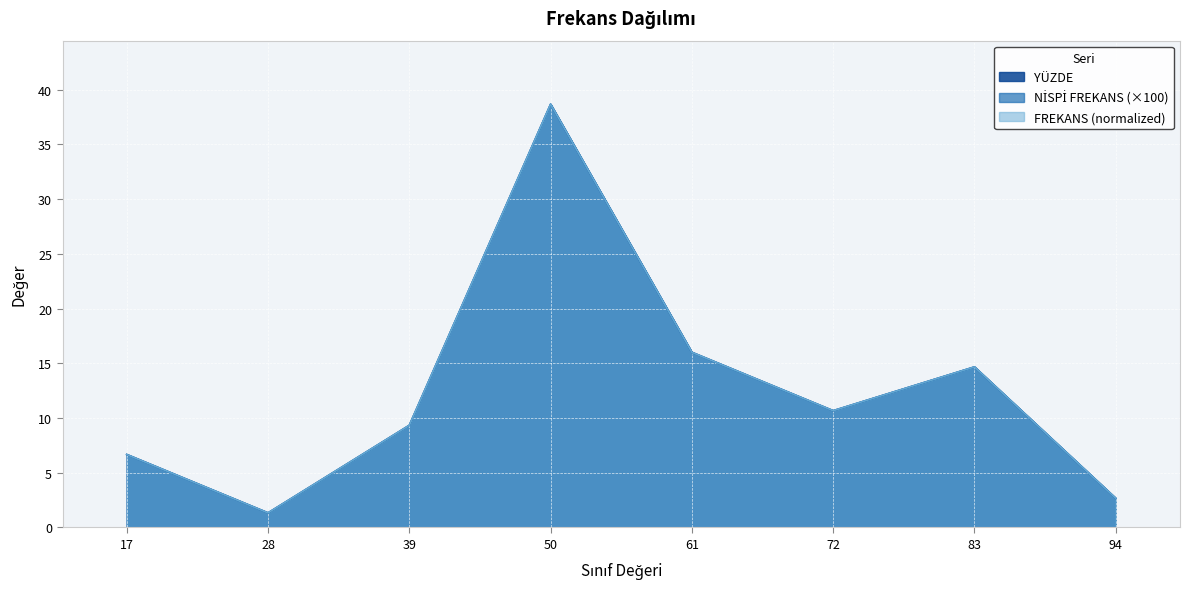

True or false: YÜZDE has a value of 2.3 at 17.

False